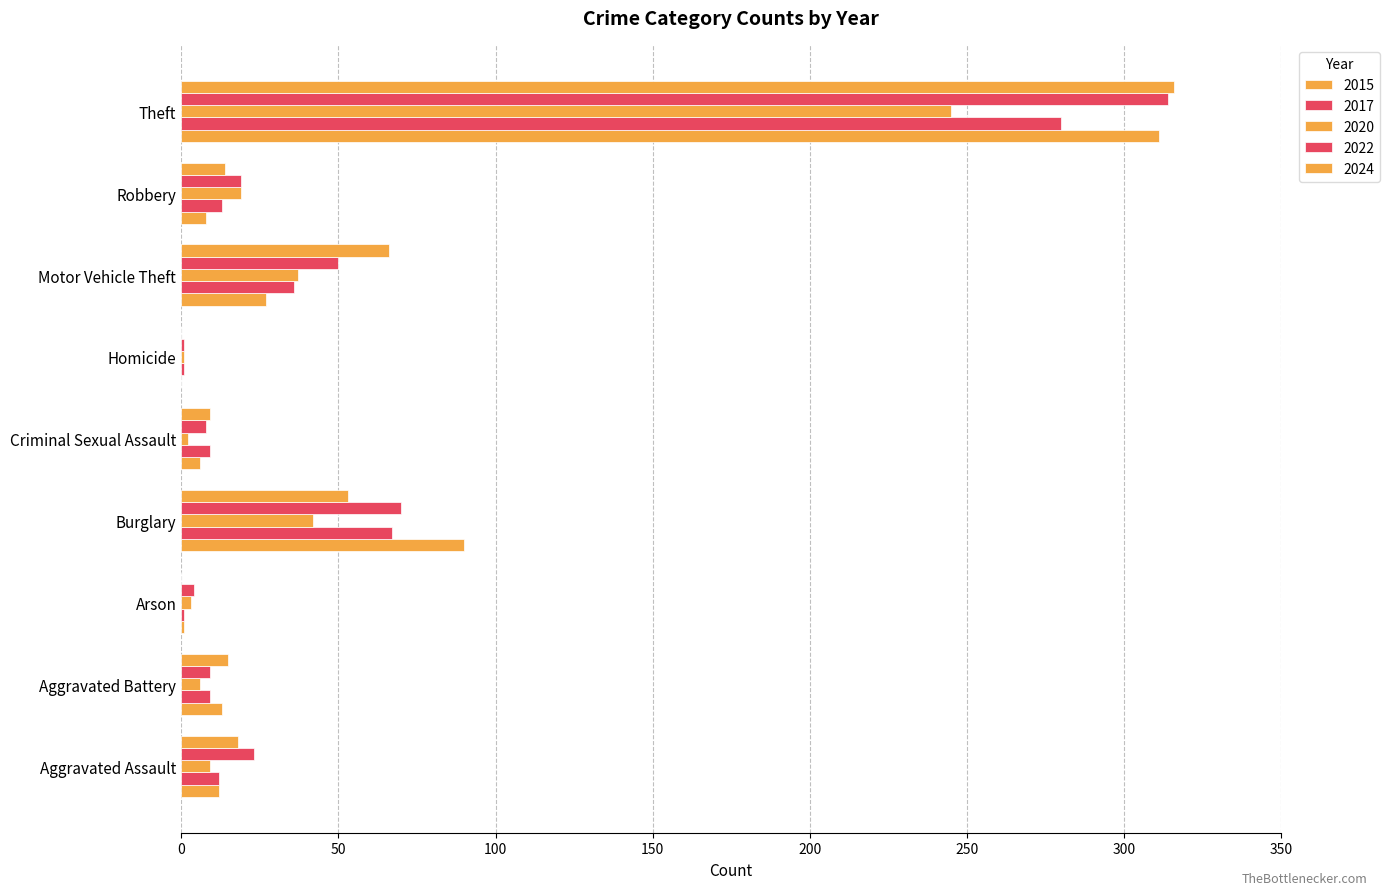

How many distinct data groups are displayed?

5